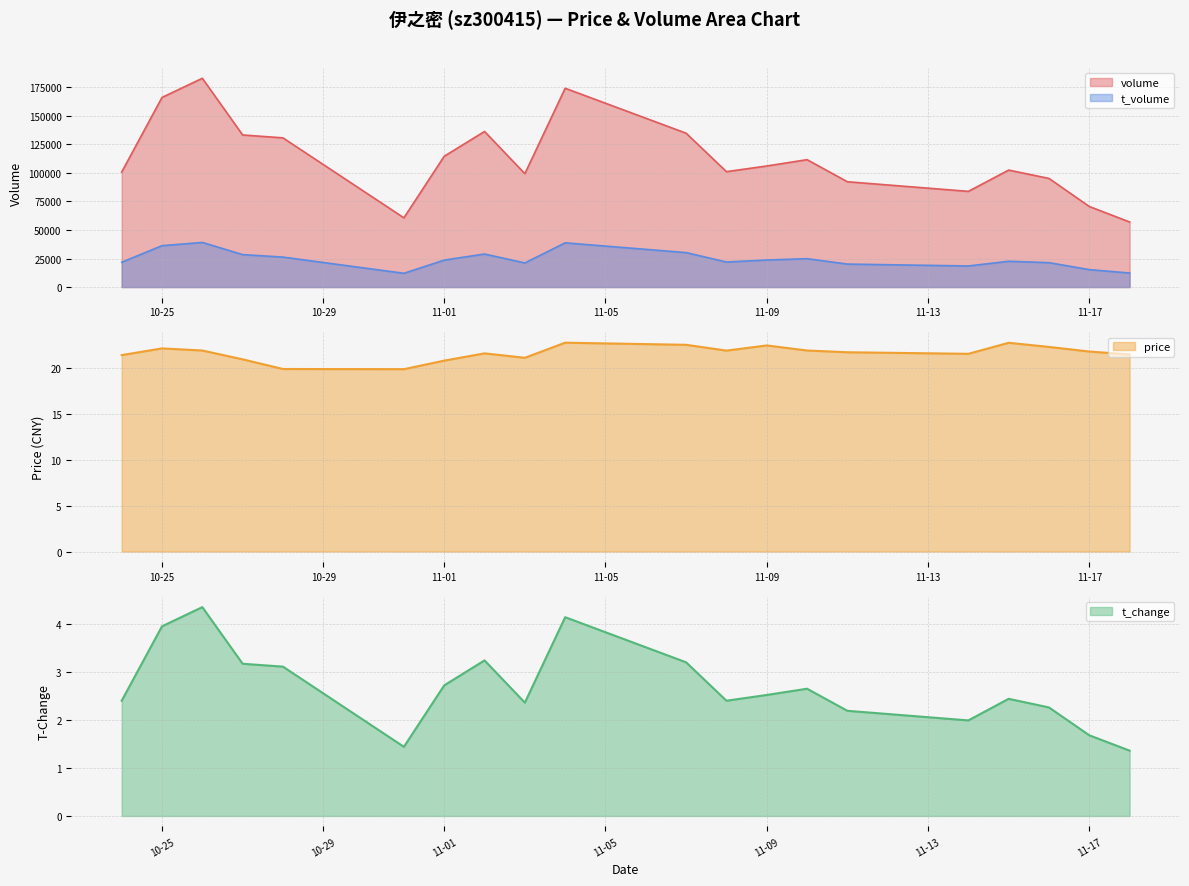

What is the label of the 6th point from the right?

2022-11-11